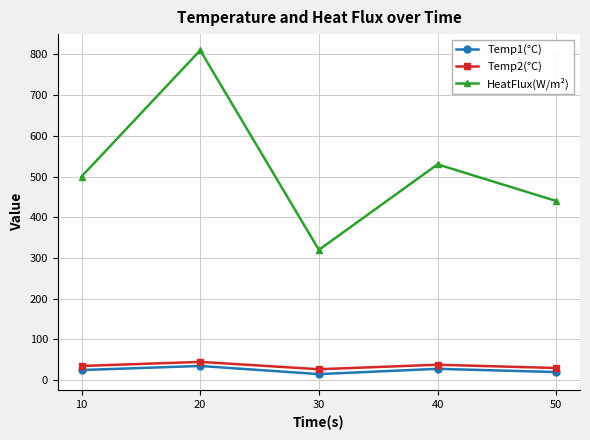

True or false: Temp2(°C) has a value of 27 at 30.

True